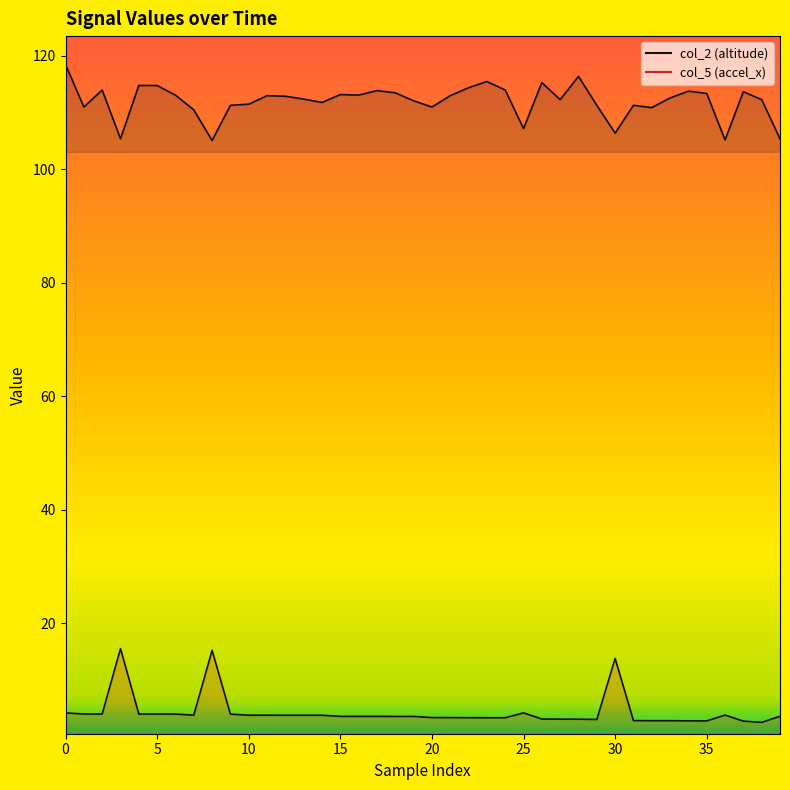

True or false: col_5 has a value of 13.8 at 30.

True